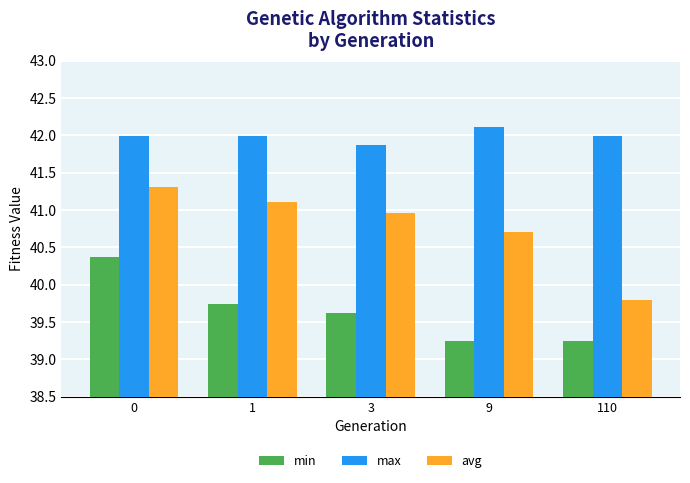

Count the number of categories in the chart.

5